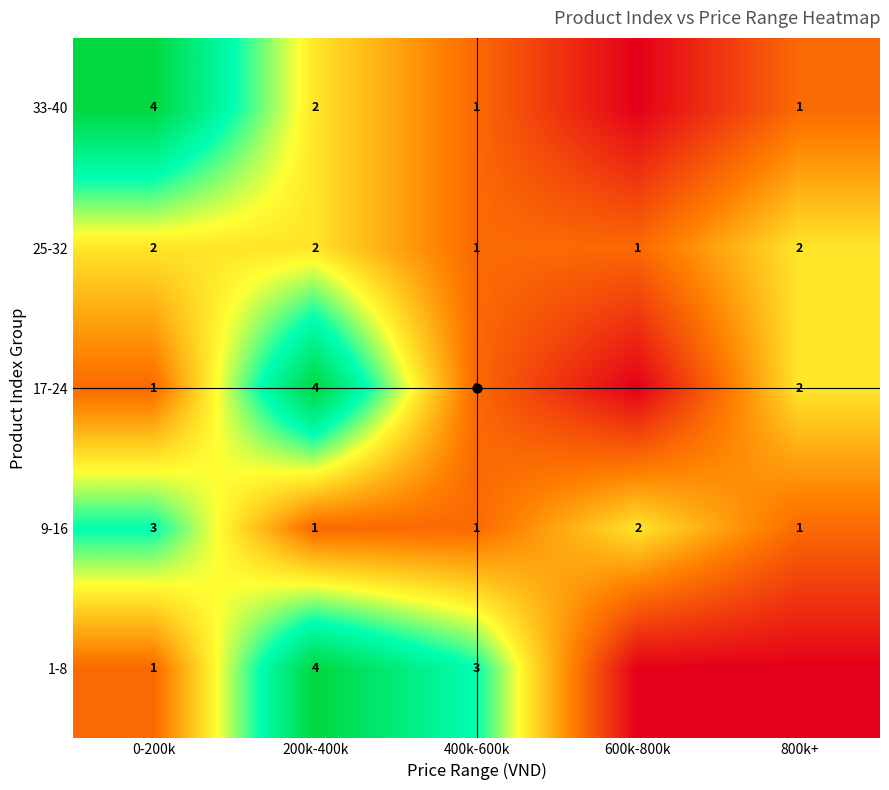

Between 600k-800k and 200k-400k, which is larger?

200k-400k